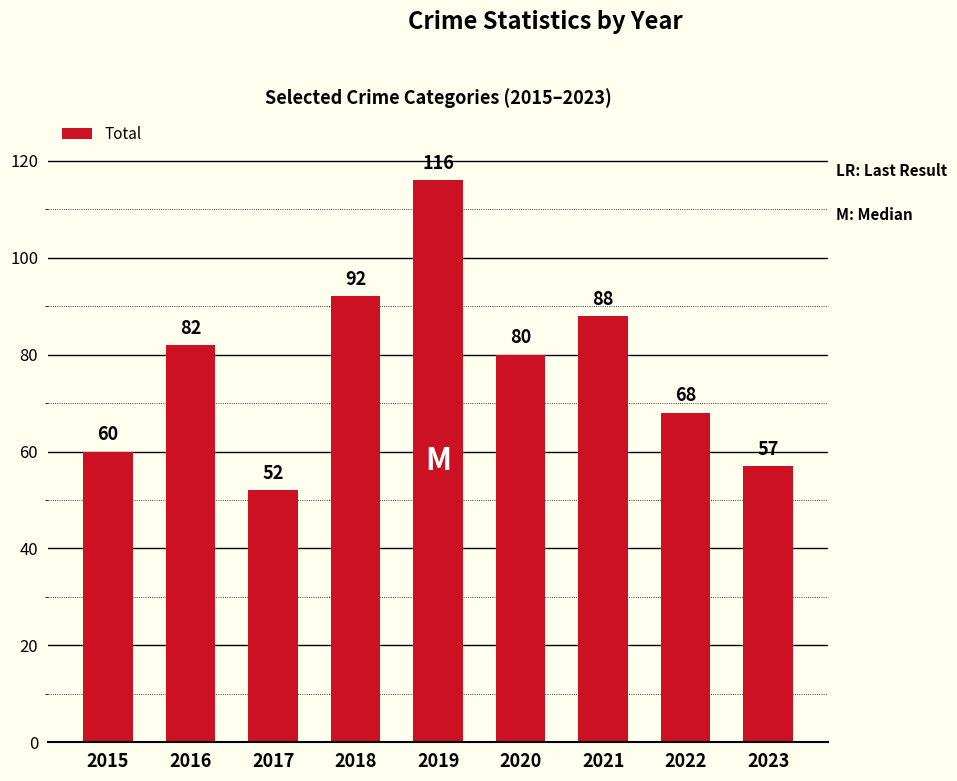

Are the bars horizontal?

No